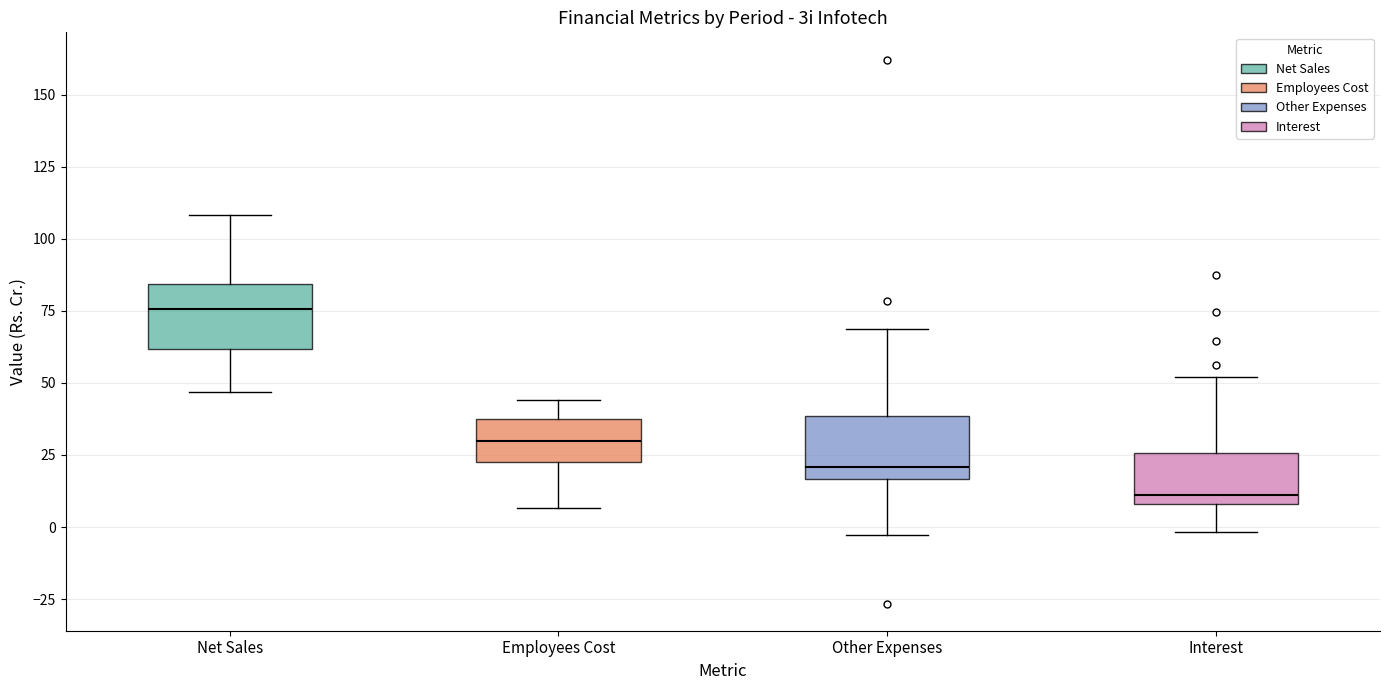

Where is the lower edge of the box for Employees Cost on the y-axis? The values are not printed on the chart, so give them approximately, as read against the axis.

25